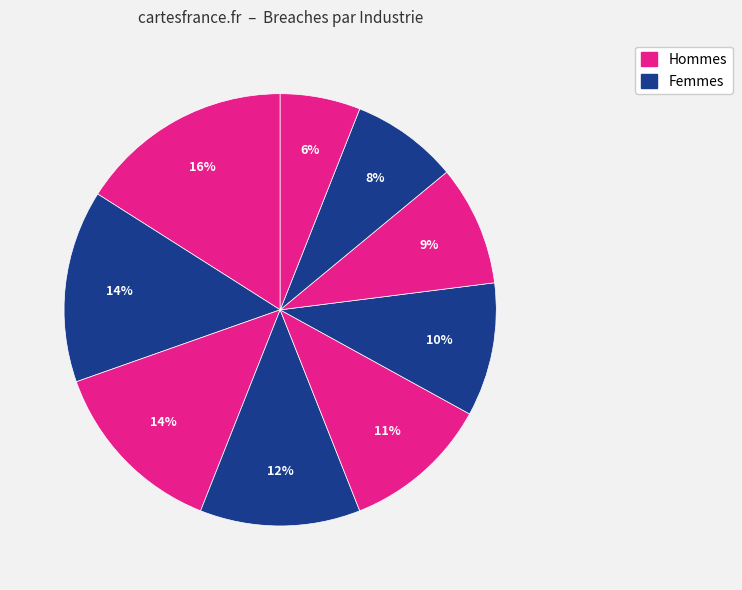

How many segments does this pie chart have?

9